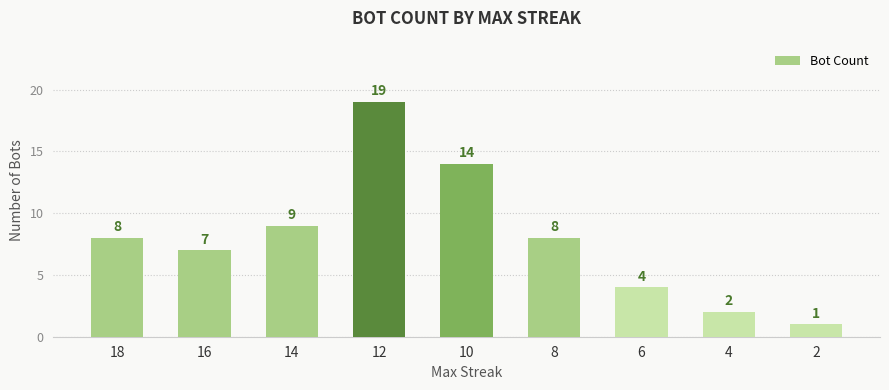

What is the approximate value at 18?

8